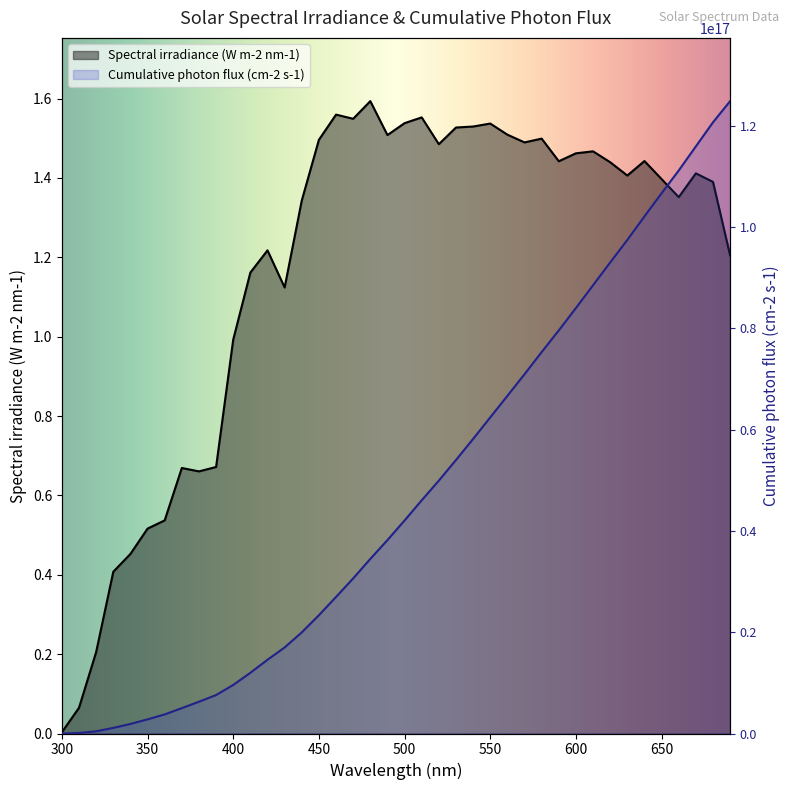

True or false: Spectral irradiance (W m-2 nm-1) and Cumulative photon flux (cm-2 s-1) cross at least once.

False